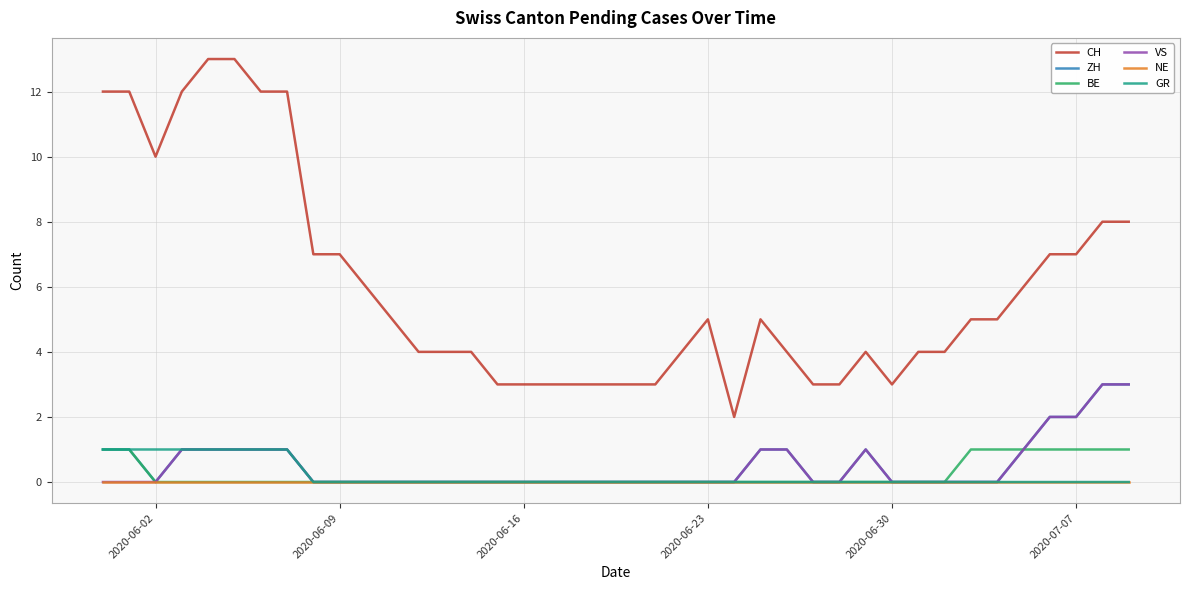

How many lines are shown in the chart?

6